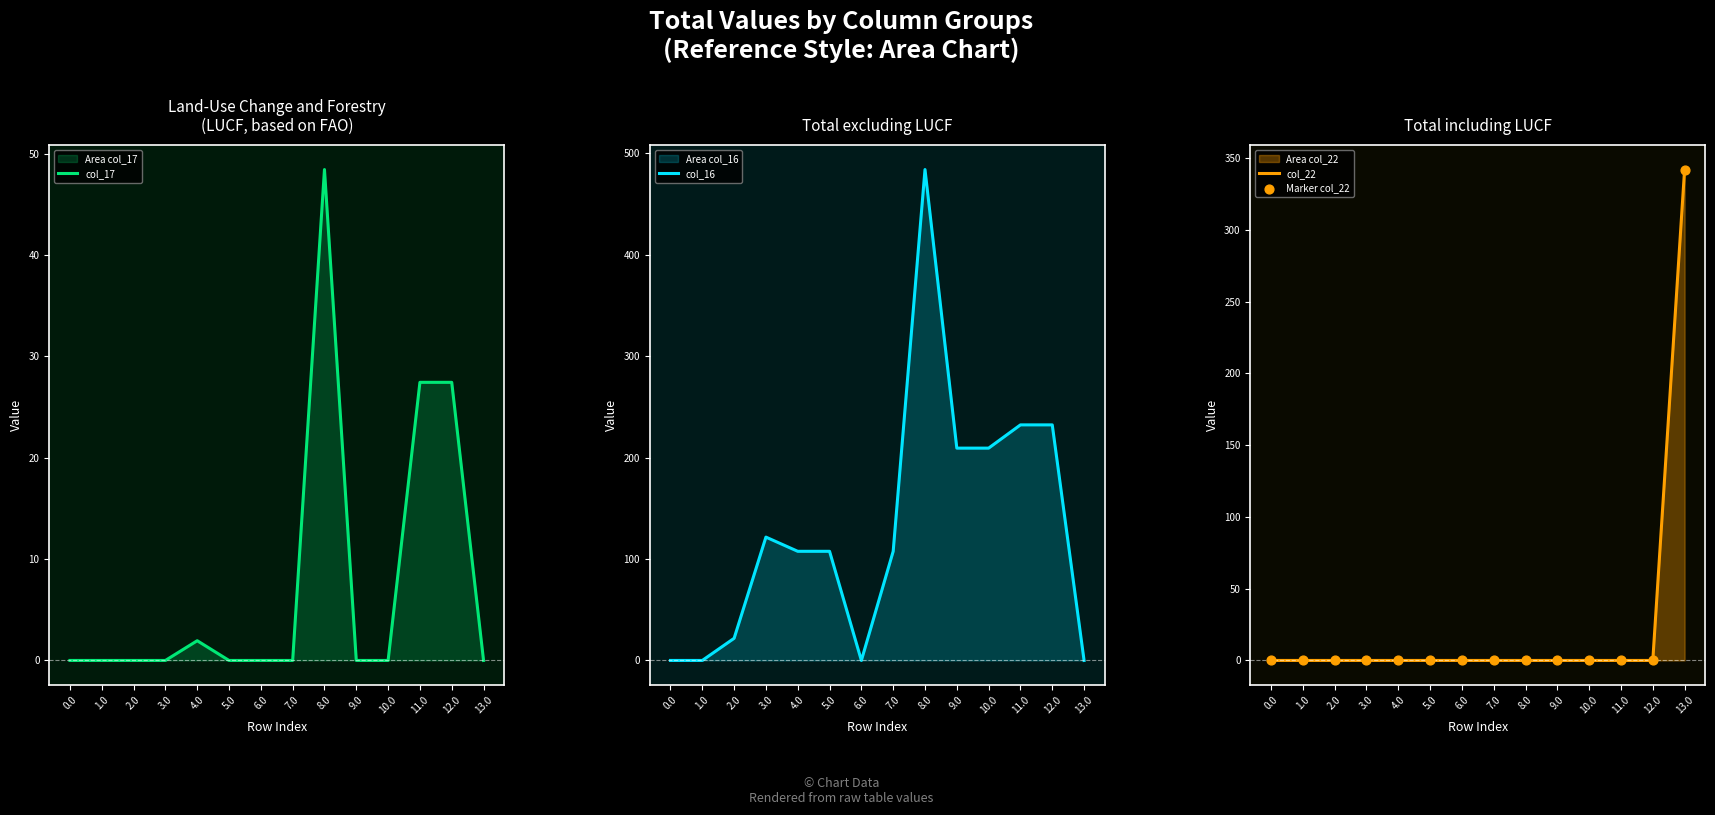

Is the value of col_17 at 2.0 greater than the value of col_16 at 0.0?

No